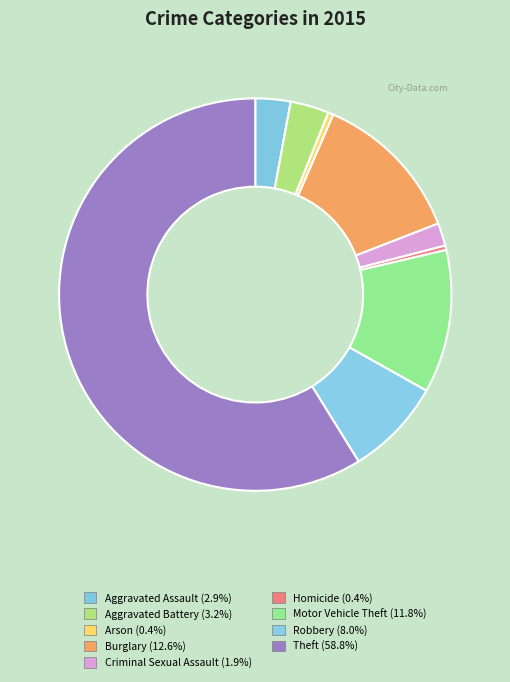

How many slices are in this pie chart?

9